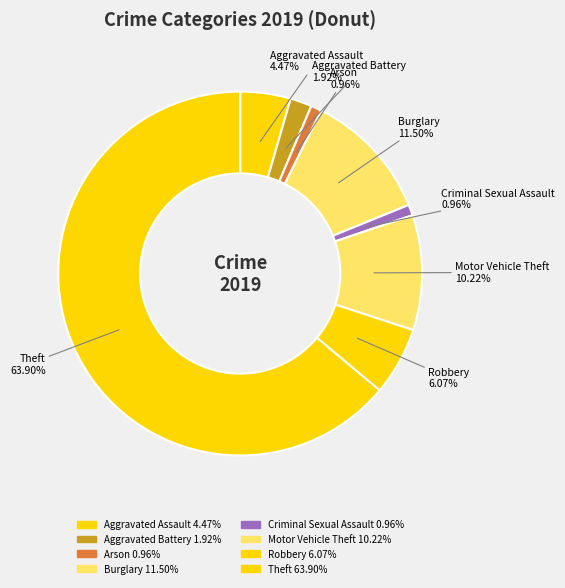

How many slices are in this pie chart?

8